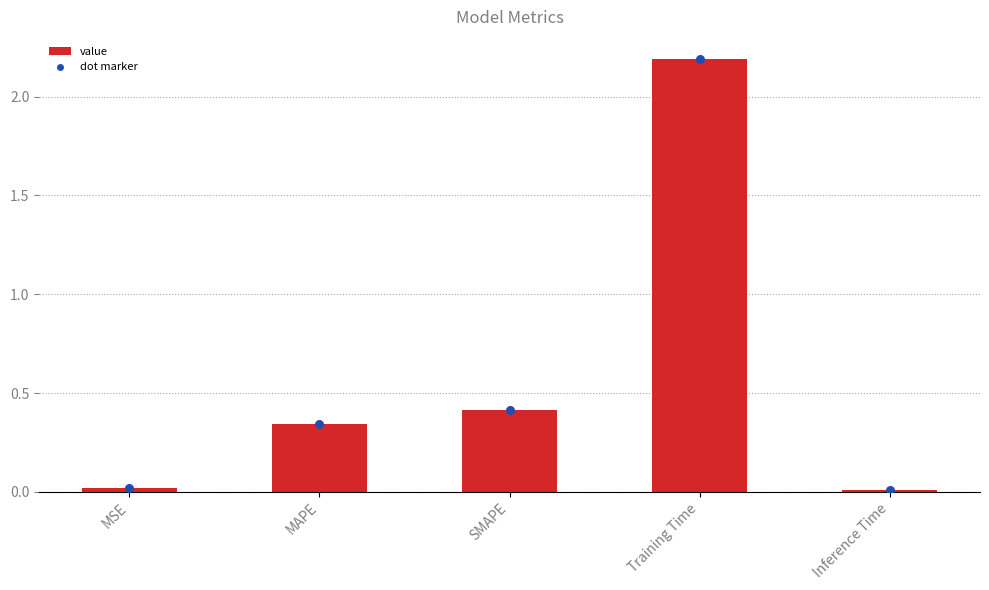

Between MSE and Training Time, which is larger?

Training Time